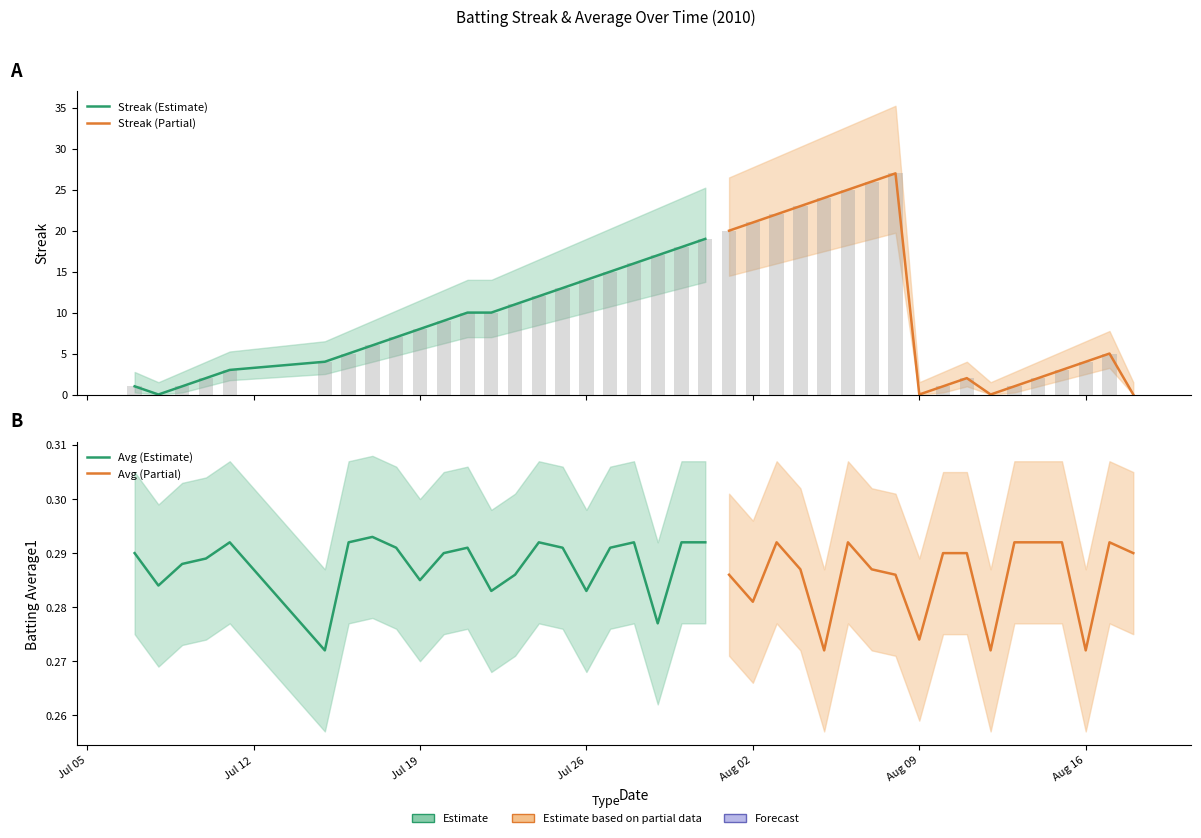

How many data points are less than 9?

20